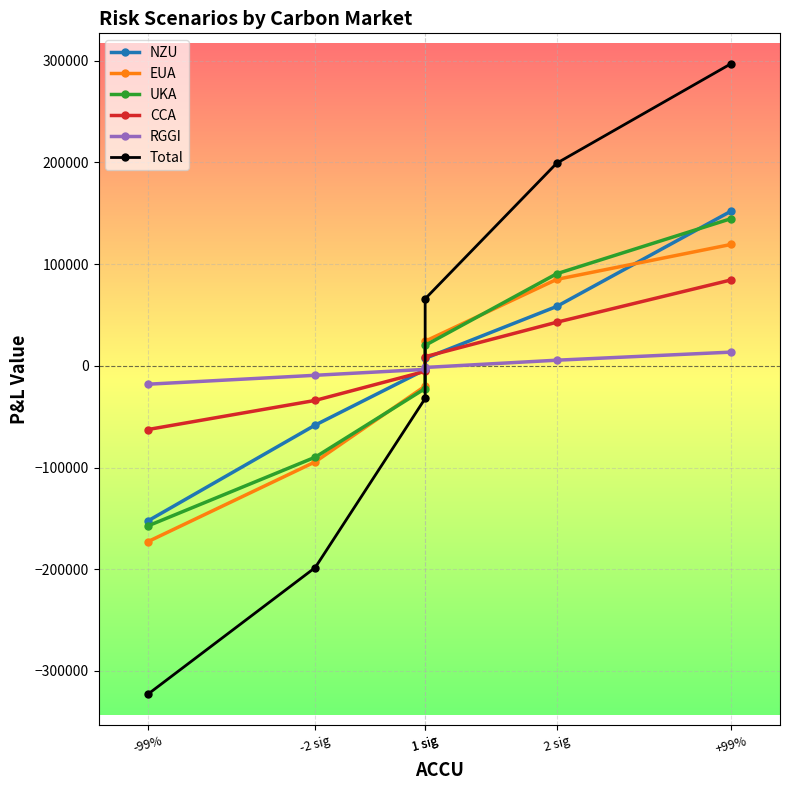

Reading right to left, transcribe all the data shown in this chart.

NZU: +99%=151977.9	2 sig=58357.5	1 sig=7331.7	1 sig=-3810.7	-2 sig=-58255.0	-99%=-152621.5
EUA: +99%=119319.5	2 sig=84991.0	1 sig=24185.6	1 sig=-19970.0	-2 sig=-94403.7	-99%=-173011.1
UKA: +99%=144665.0	2 sig=90528.4	1 sig=20123.0	1 sig=-22319.6	-2 sig=-89844.2	-99%=-157521.4
CCA: +99%=84414.5	2 sig=42848.5	1 sig=8985.6	1 sig=-5421.6	-2 sig=-34012.5	-99%=-62692.2
RGGI: +99%=13463.4	2 sig=5523.2	1 sig=-1605.2	1 sig=-3495.5	-2 sig=-9307.4	-99%=-18101.3
Total: +99%=296982.5	2 sig=199214.1	1 sig=65895.1	1 sig=-32120.5	-2 sig=-198374.1	-99%=-323081.5